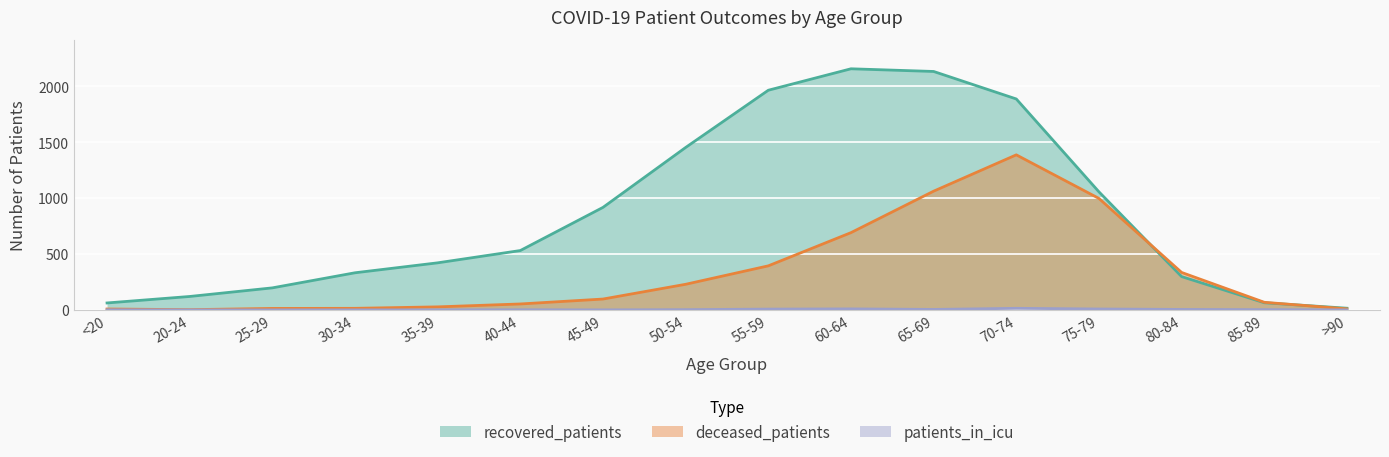

Which series changed the most between 80-84 and 85-89?

deceased_patients